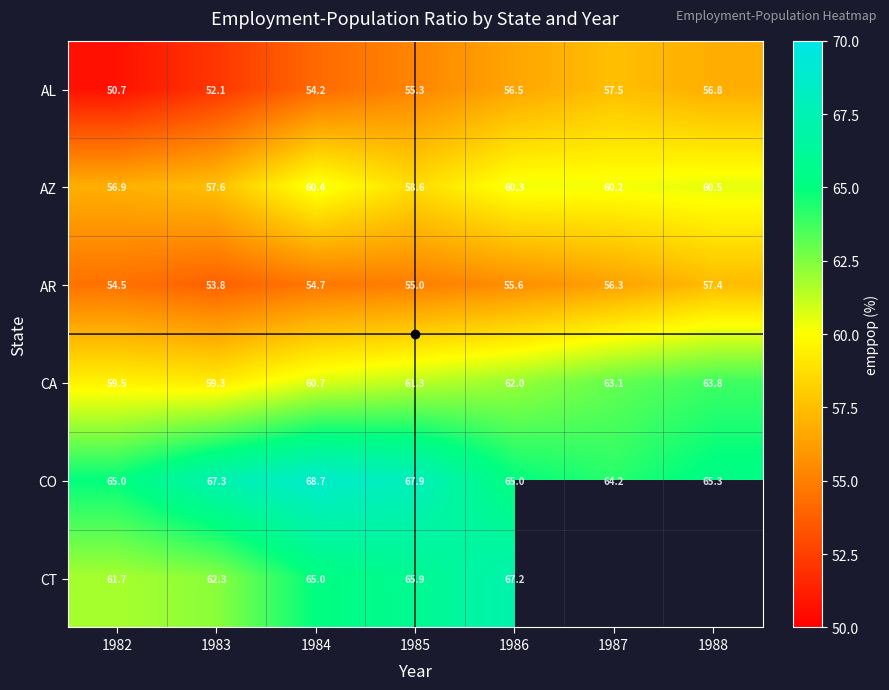

At which label is AL closest to 54?

1984